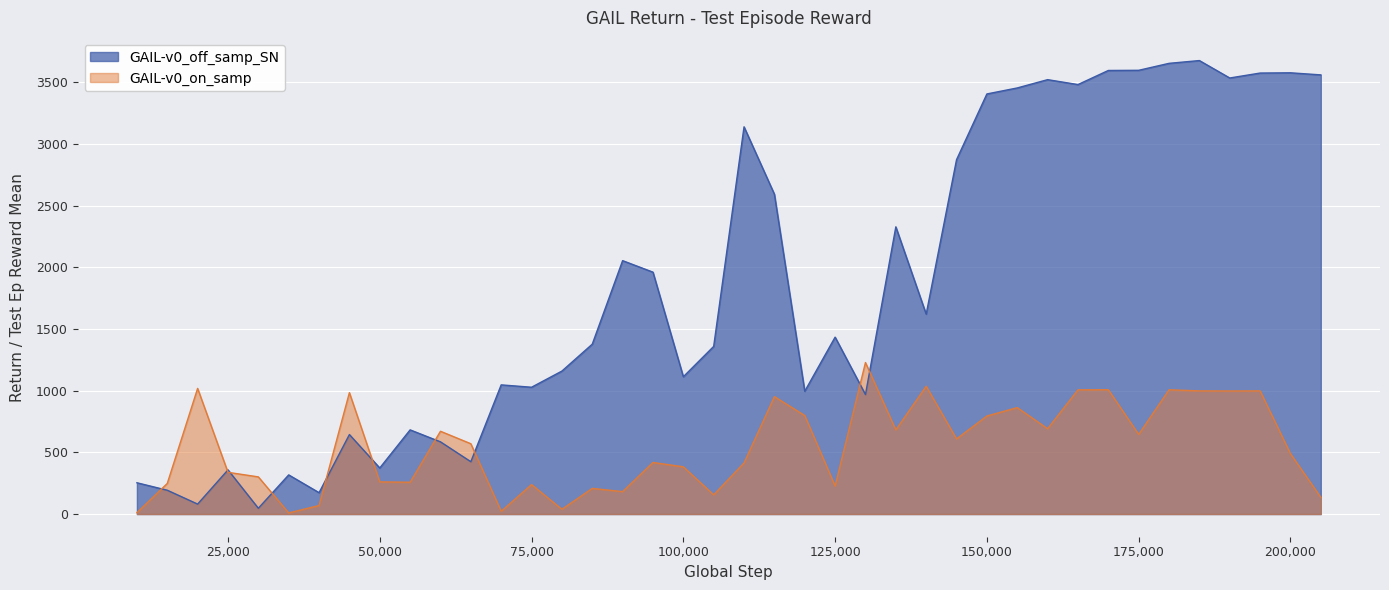

List the series in order of their overall mean, lowest first.

GAIL-v0_on_samp, GAIL-v0_off_samp_SN